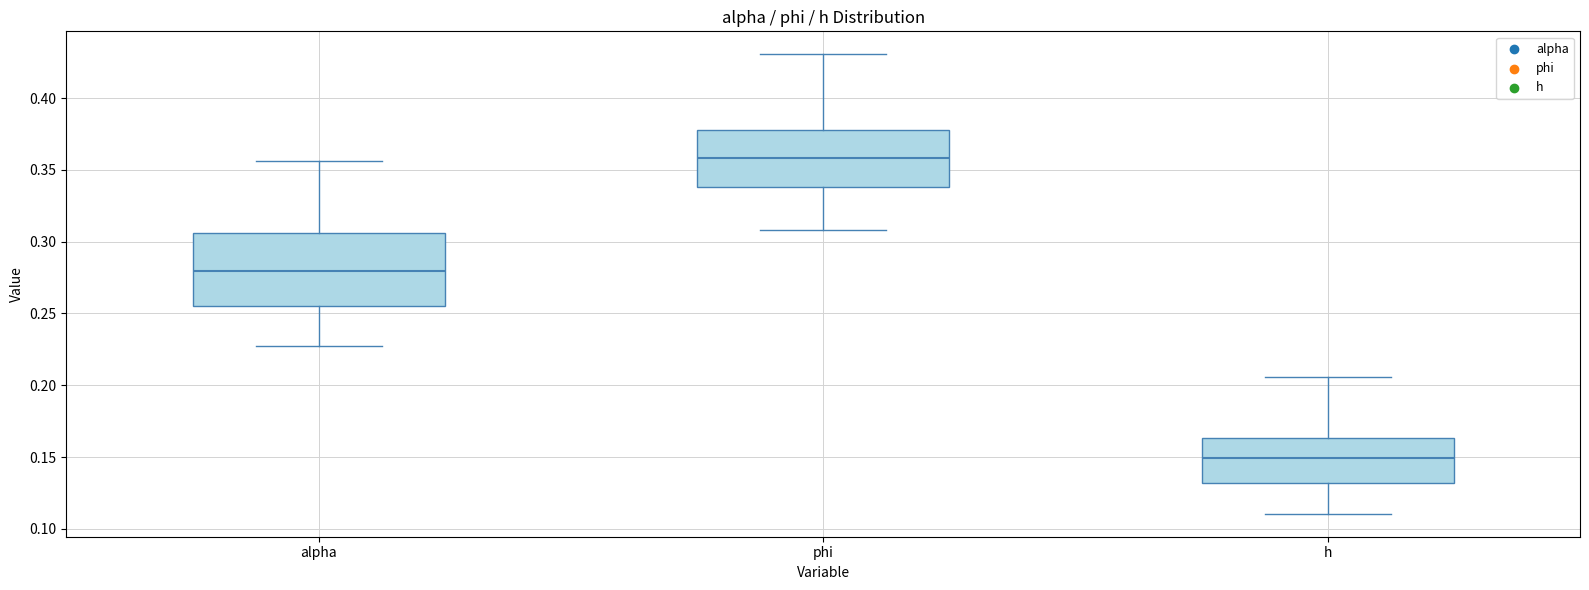

Reading left to right, transcribe this box plot: for each box, give where its median line is, the range the box spans, and where its two whiskers end, as read against the y-axis. The values are not printed on the chart, so give them approximately, as read against the axis.

alpha: median 0.280, box 0.255 to 0.305, whiskers 0.225 to 0.355
phi: median 0.360, box 0.340 to 0.380, whiskers 0.310 to 0.430
h: median 0.150, box 0.130 to 0.165, whiskers 0.110 to 0.205